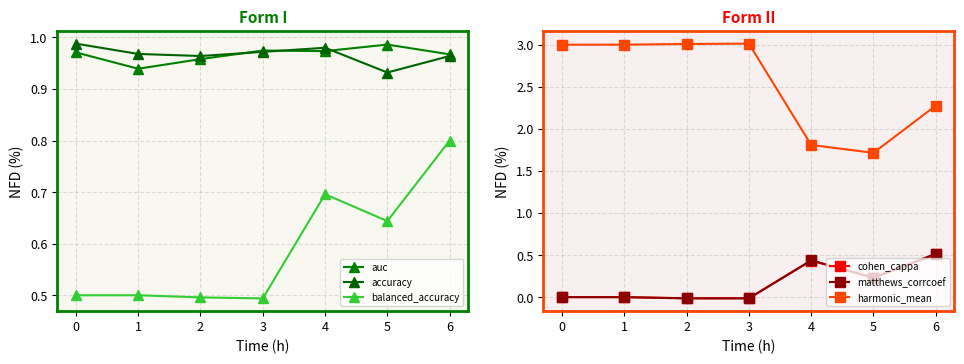

What is the value of the matthews_corrcoef point at the 7th from the left?

0.5